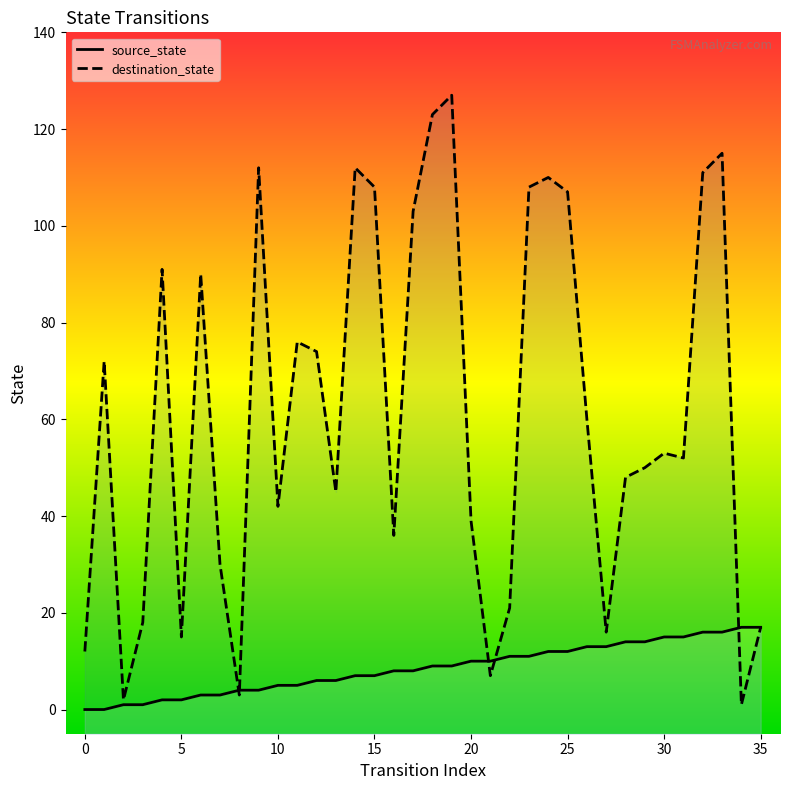

Which series contains the highest Y value?

destination_state